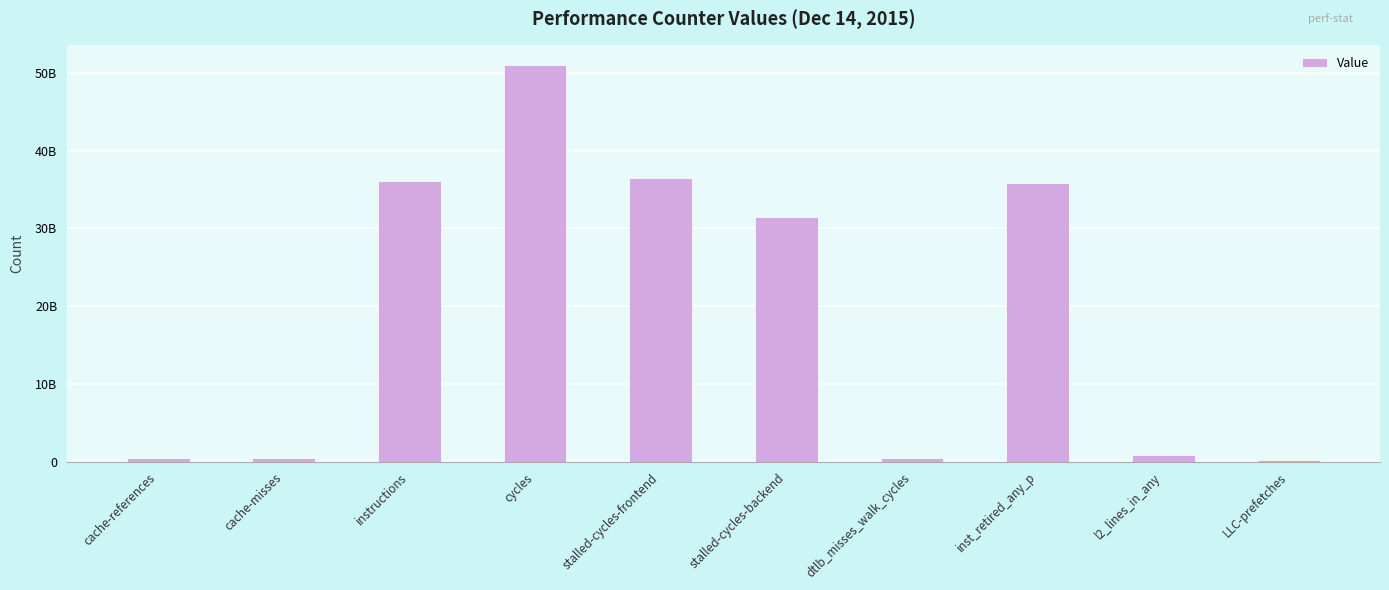

What is the sum of all values?

193676205738